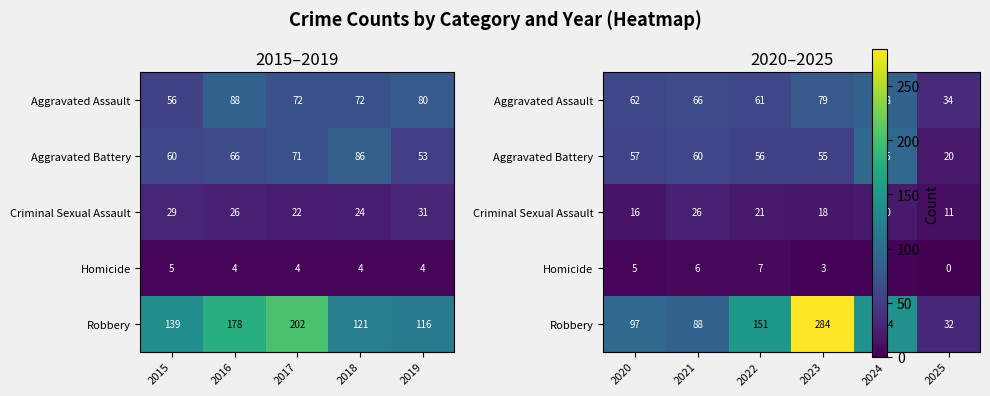

True or false: Aggravated Battery has a value of 35 at 2020.

False